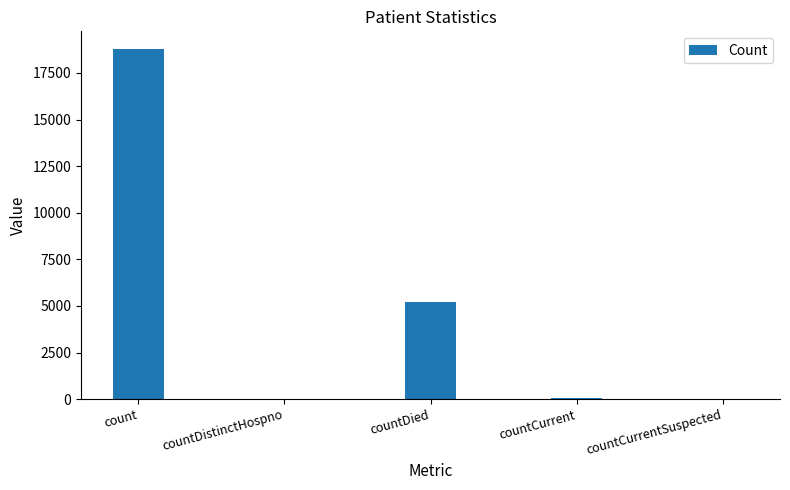

Is it true that the value at countDied is 3244?

False